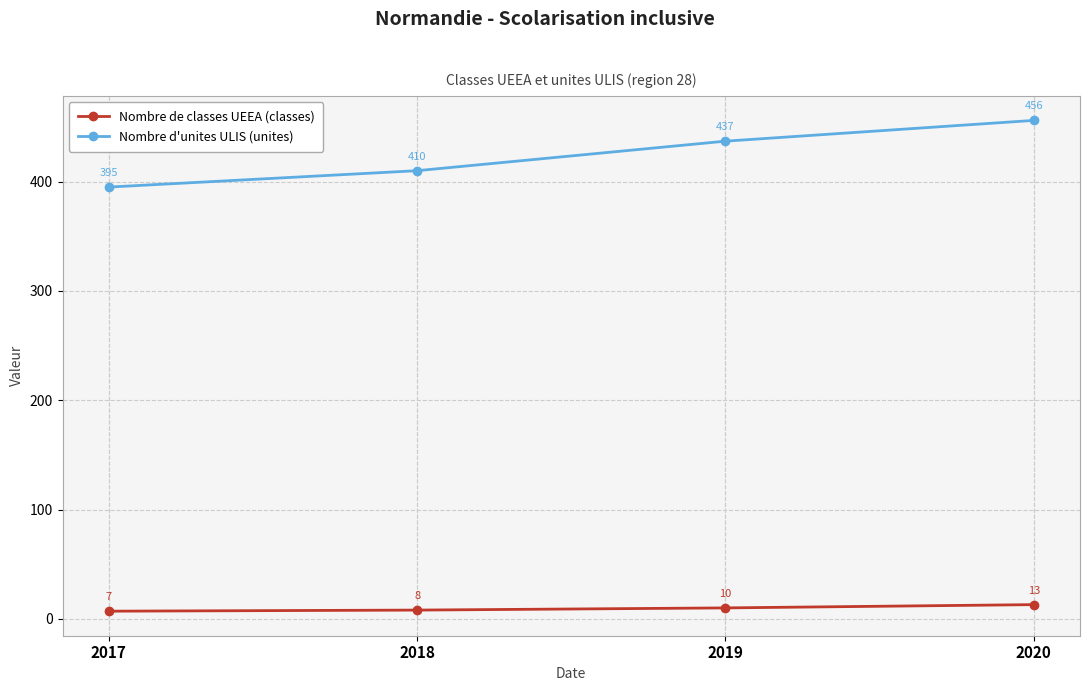

Rank the series at 2019 from lowest to highest value.

Nombre de classes UEEA (classes), Nombre d'unites ULIS (unites)